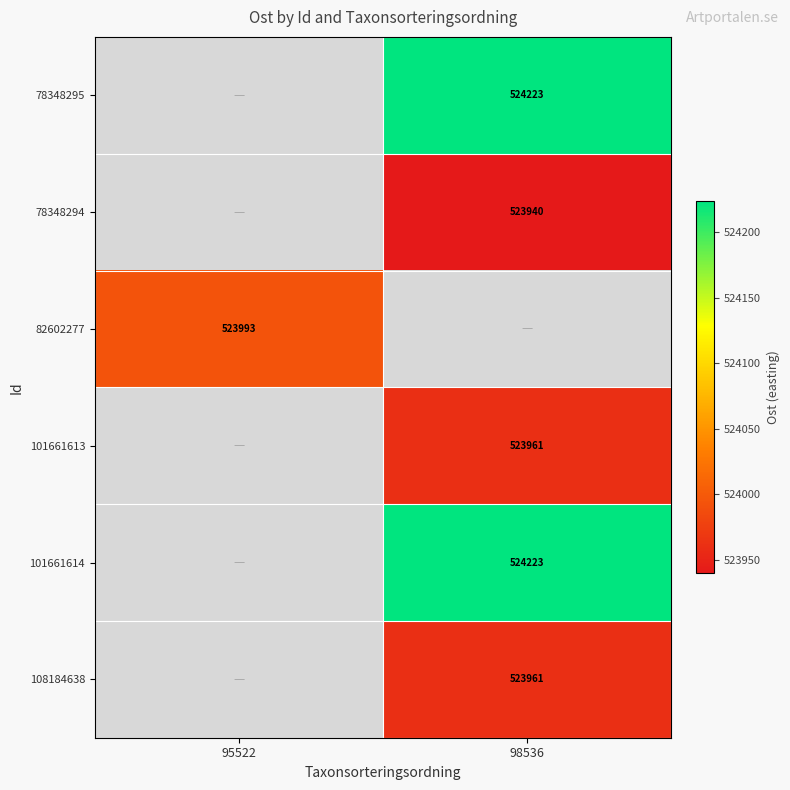

Is the value of 101661614 at 98536 greater than the value of 108184638 at 98536?

Yes